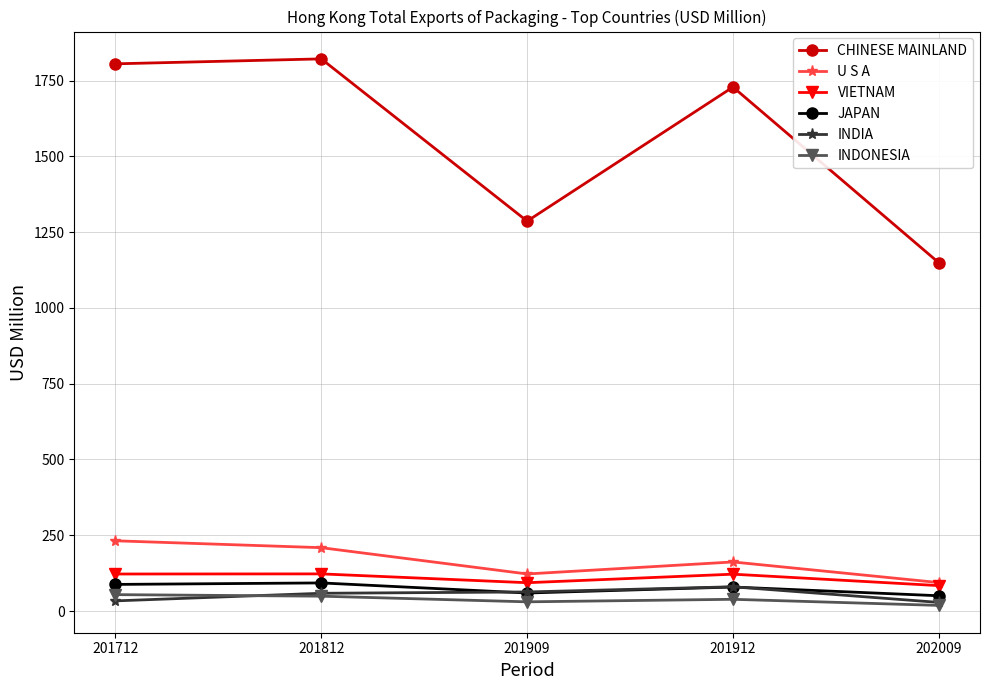

True or false: INDIA and CHINESE MAINLAND cross at least once.

False